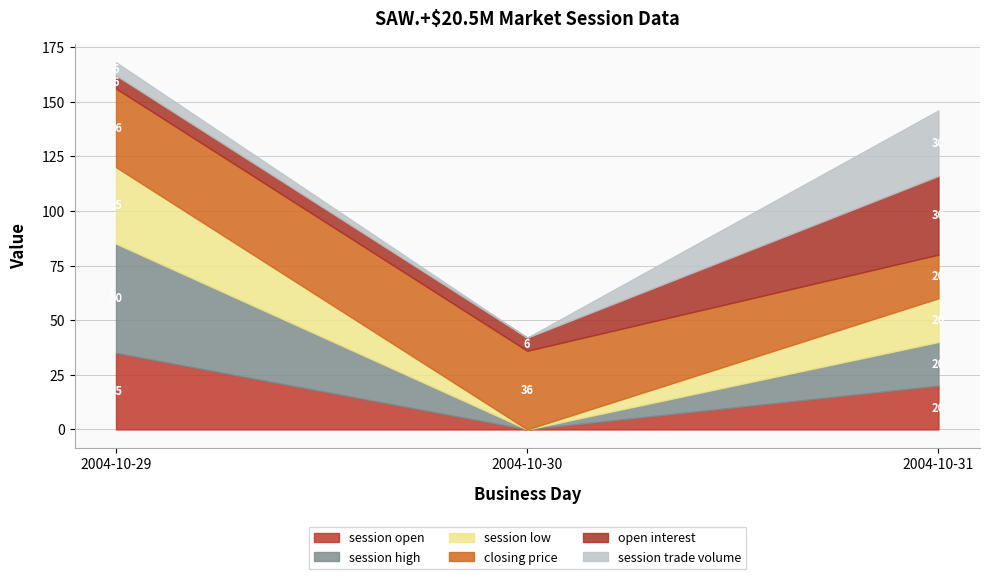

The value of open interest at 2004-10-31 is 36. True or false?

True